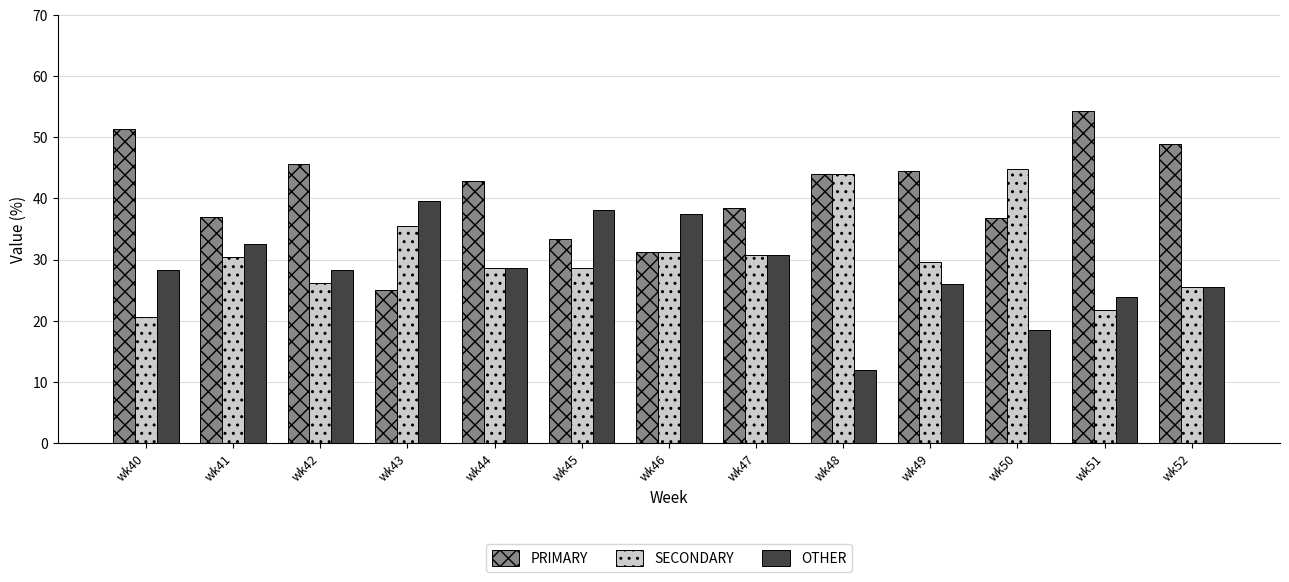

Rank the series by their maximum value, from highest to lowest.

PRIMARY, SECONDARY, OTHER